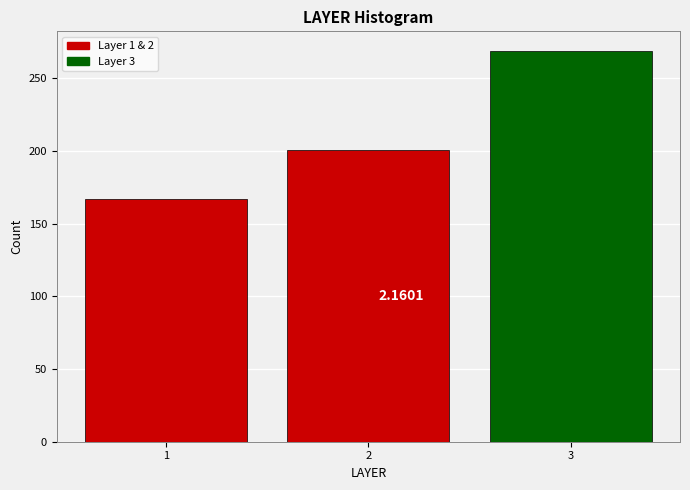

List the labels in order of value, smallest first.

1, 2, 3